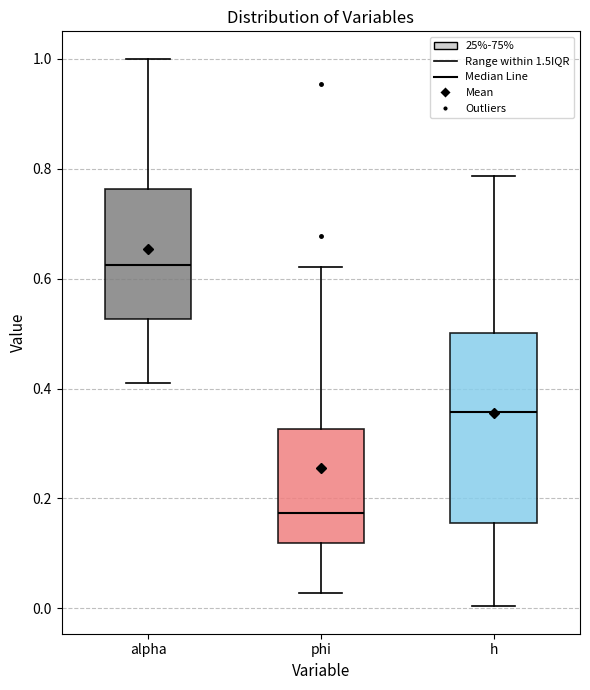

Reading left to right, transcribe this box plot: for each box, give where its median line is, the range the box spans, and where its two whiskers end, as read against the y-axis. The values are not printed on the chart, so give them approximately, as read against the axis.

alpha: median 0.62, box 0.52 to 0.76, whiskers 0.42 to 1.00
phi: median 0.18, box 0.12 to 0.32, whiskers 0.02 to 0.62
h: median 0.36, box 0.16 to 0.50, whiskers 0.00 to 0.78